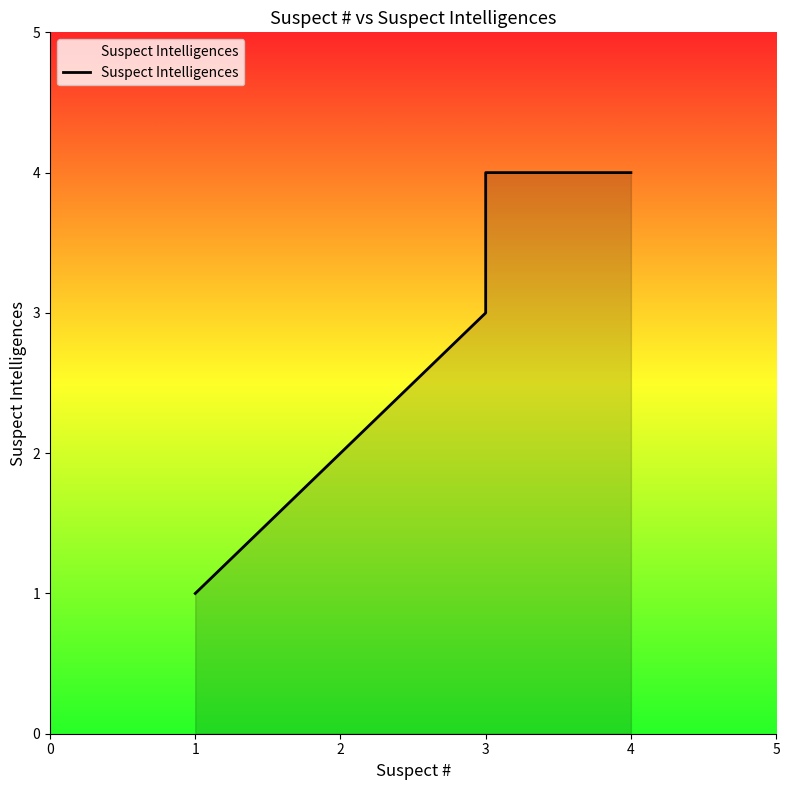

What is the greatest value displayed?

4